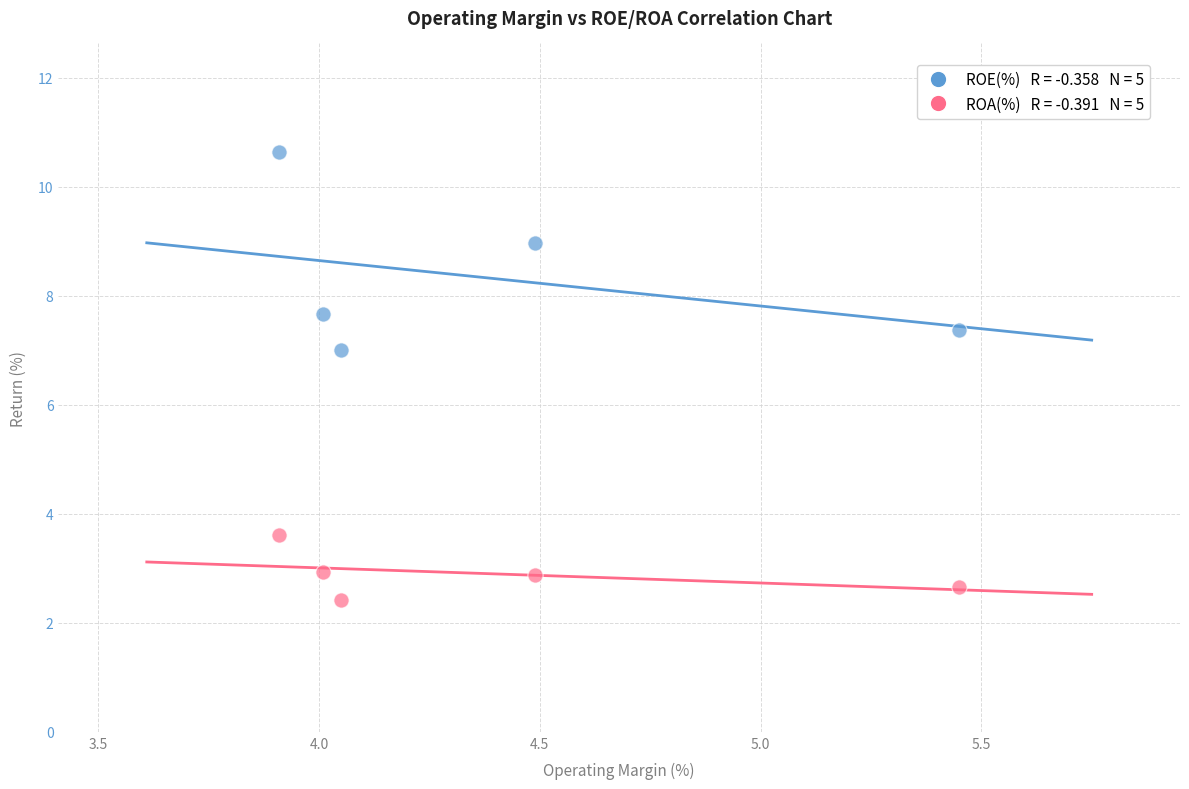

Across all data points, what is the average X value?

4.4